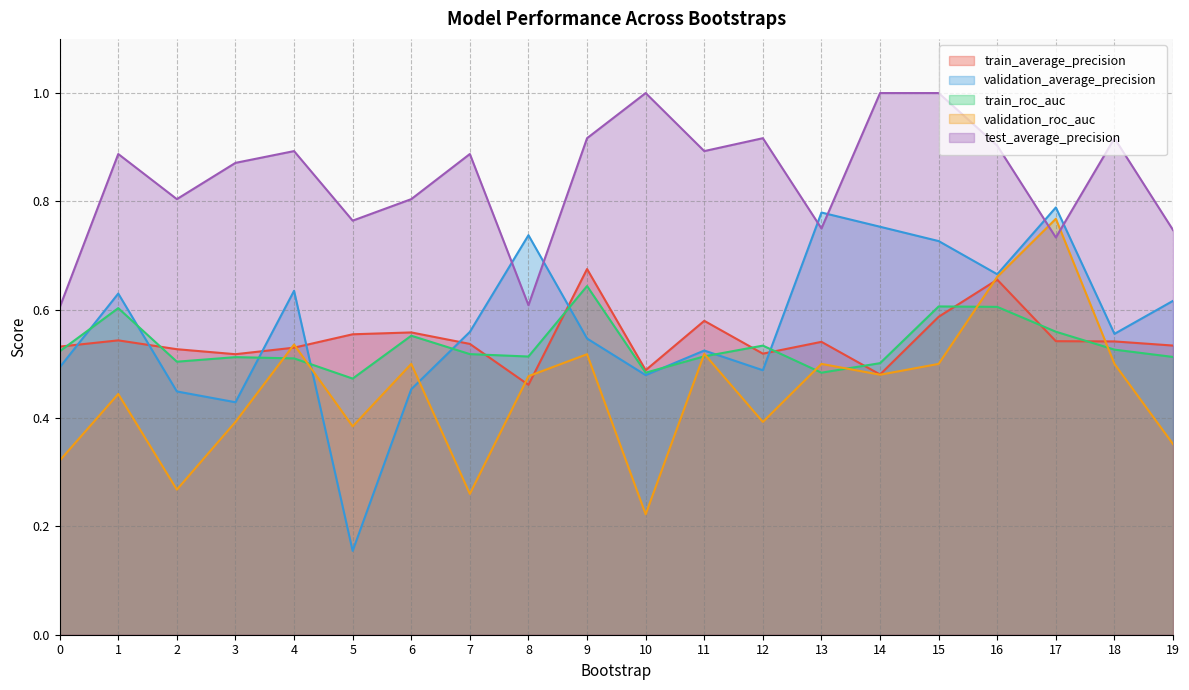

What are all the series names shown in the legend?

train_average_precision, validation_average_precision, train_roc_auc, validation_roc_auc, test_average_precision